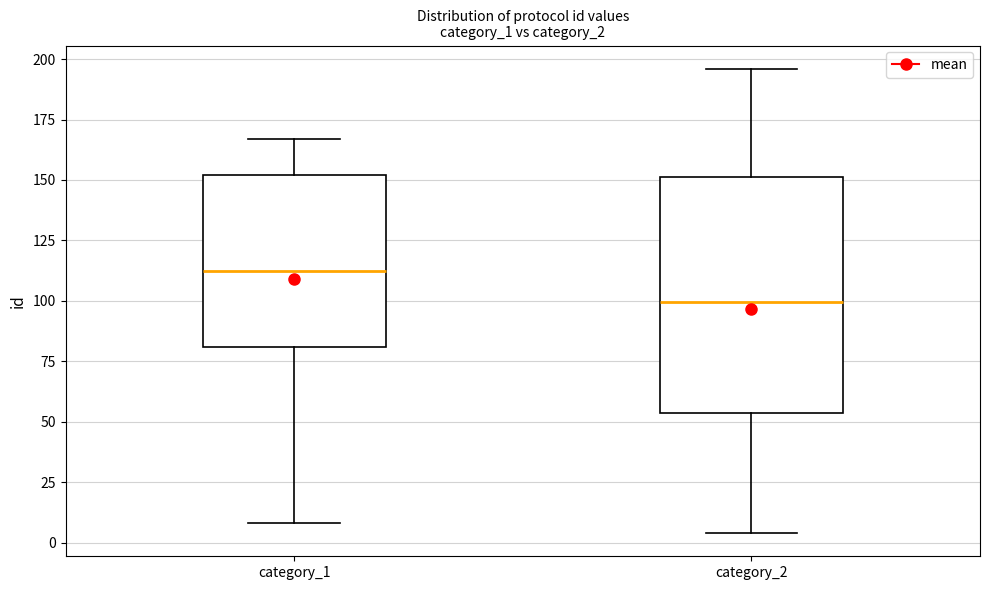

Reading left to right, transcribe this box plot: for each box, give where its median line is, the range the box spans, and where its two whiskers end, as read against the y-axis. The values are not printed on the chart, so give them approximately, as read against the axis.

category_1: median 115, box 80 to 150, whiskers 10 to 165
category_2: median 100, box 55 to 150, whiskers 5 to 195